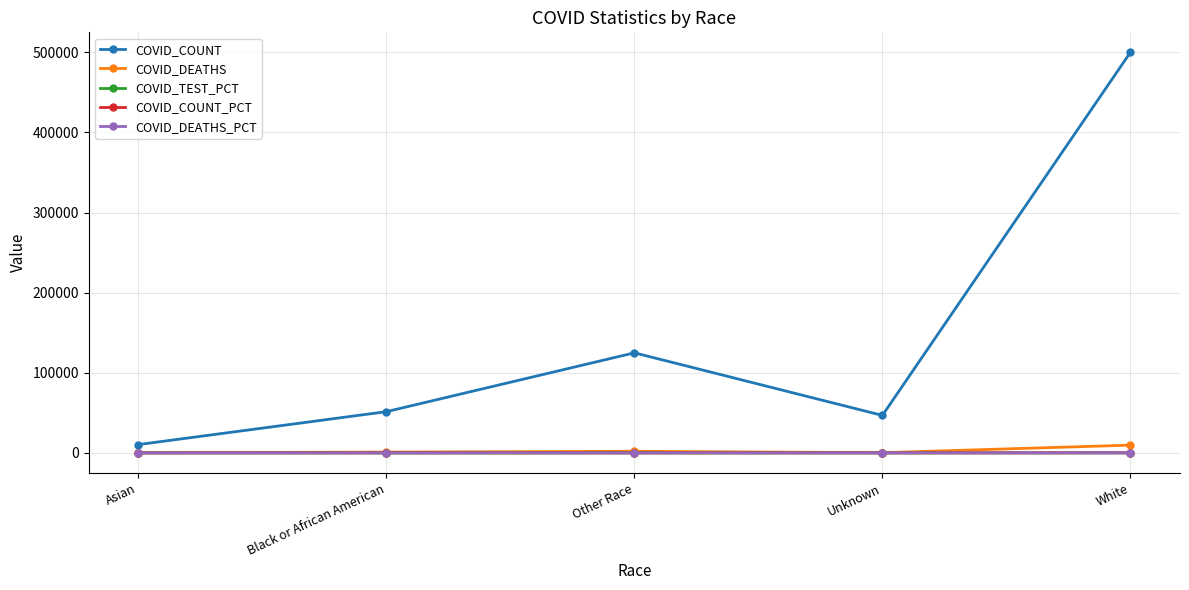

What is the label of the 1st point from the left?

Asian